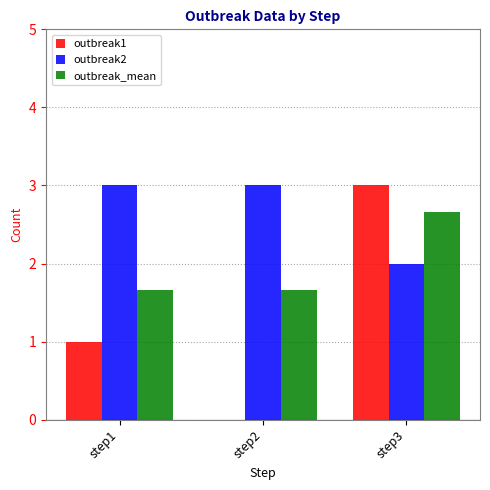

The value of outbreak2 at step3 is 2.0. True or false?

True